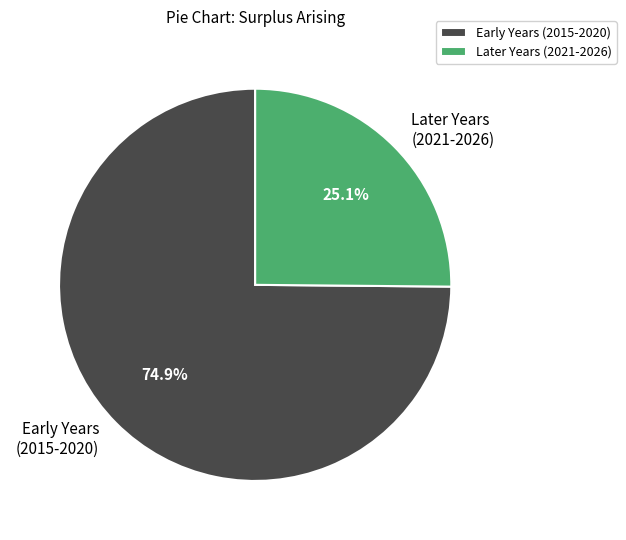

Do Early Years (2015-2020) and Later Years (2021-2026) together represent more than half of the pie?

Yes